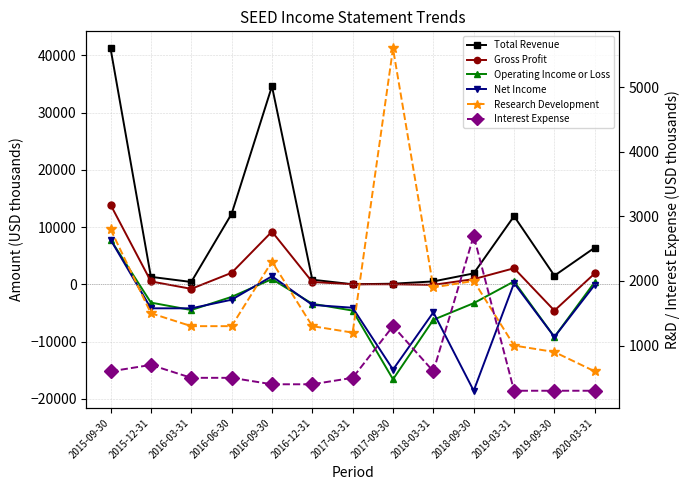

The Research Development series shows 209 at 2020-03-31. True or false?

False